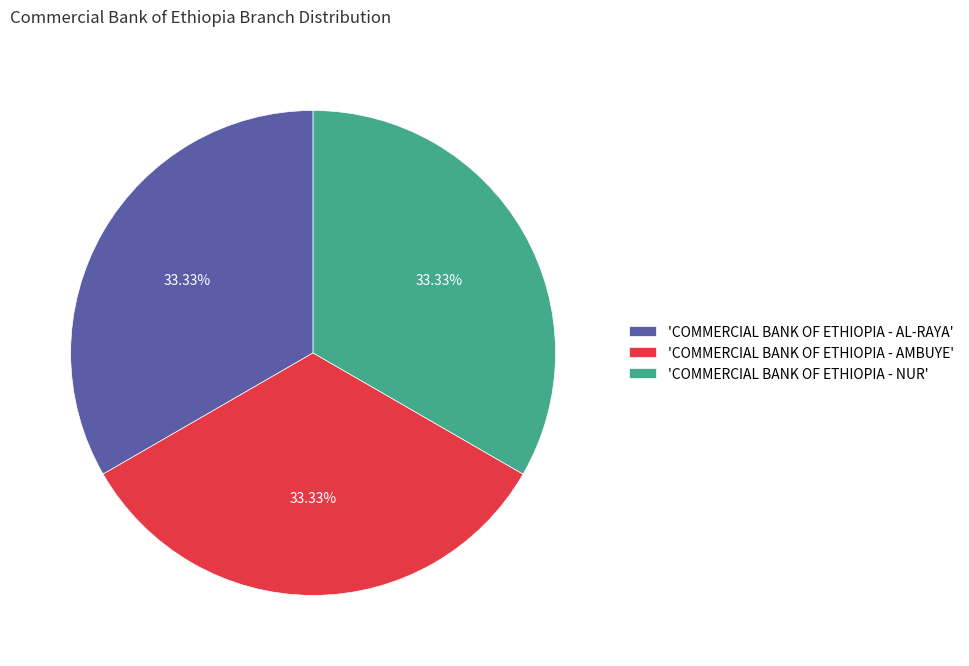

Combined, do 'COMMERCIAL BANK OF ETHIOPIA - AMBUYE' and 'COMMERCIAL BANK OF ETHIOPIA - AL-RAYA' account for over 50%?

Yes